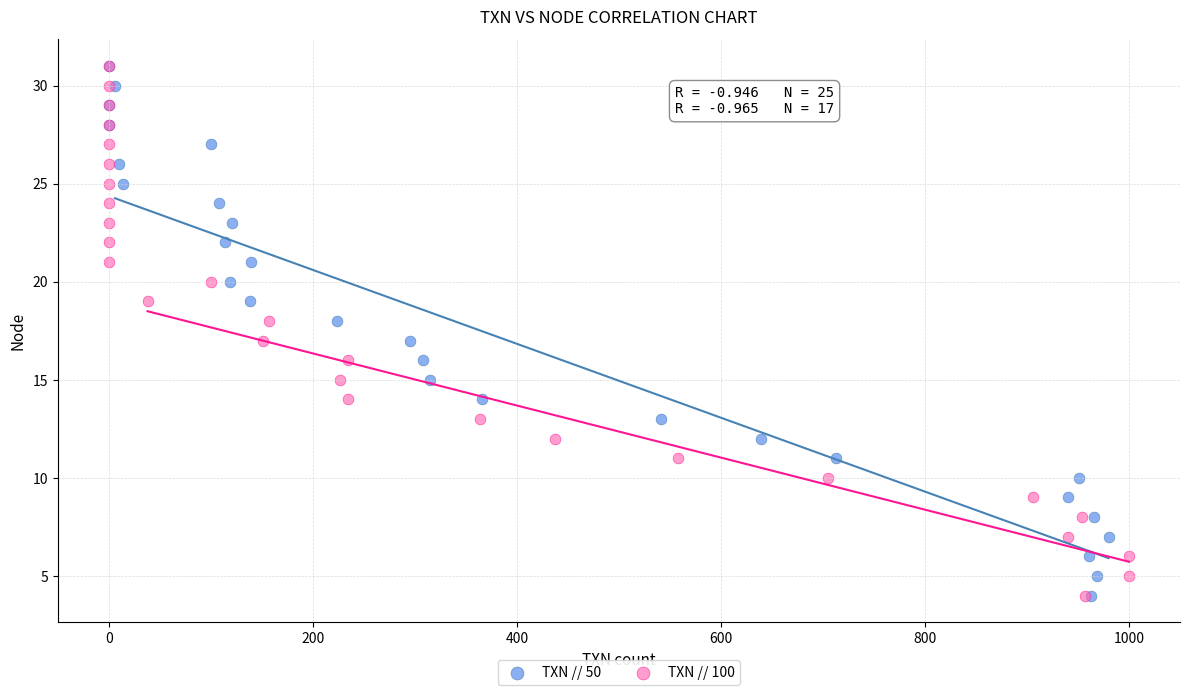

What are all the series names shown in the legend?

TXN // 50, TXN // 100